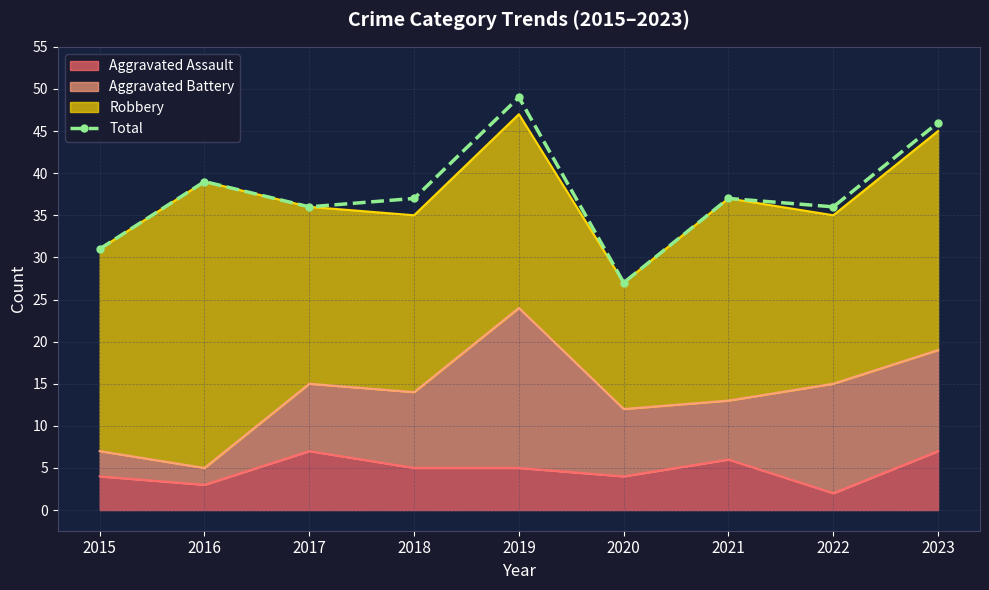

How many interior local peaks (higher than both neighbors) does the data have?

3